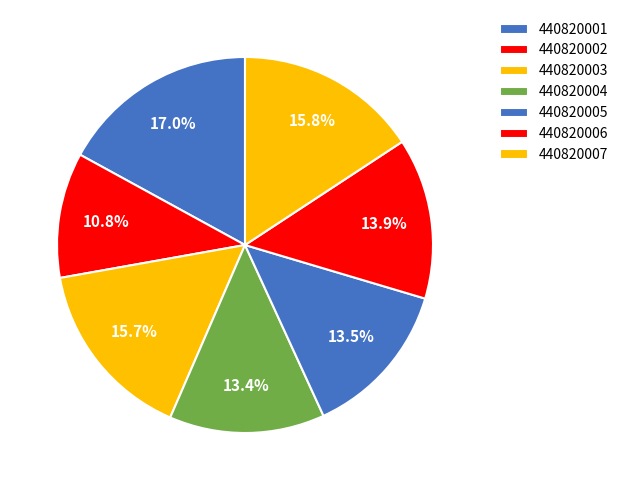

Approximately how many times larger is the value at 440820005 compared to 440820004?

1.0